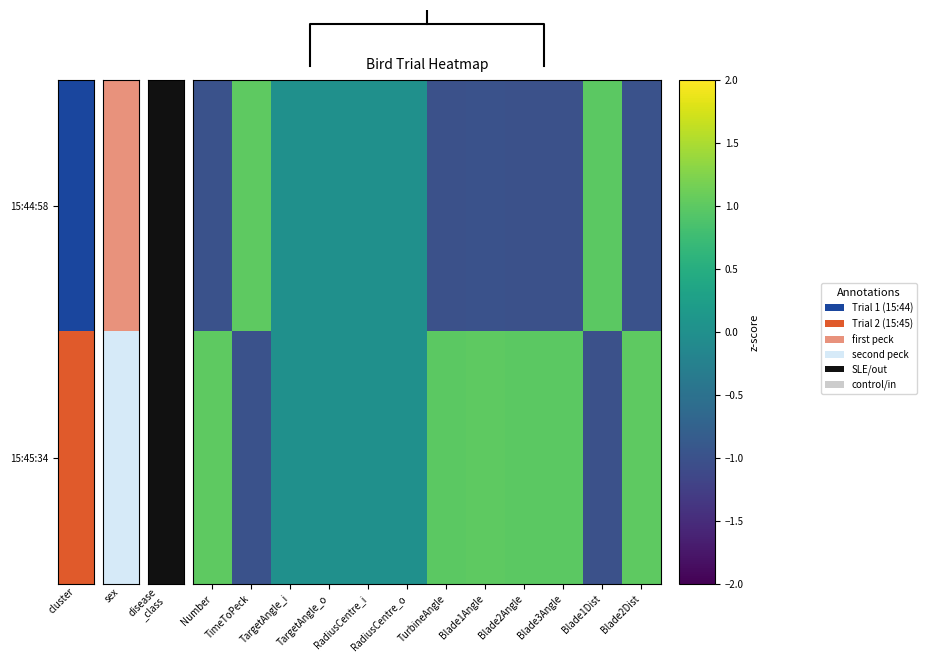

Which category has the lowest value in the 15:44:58 series?

TurbineAngle